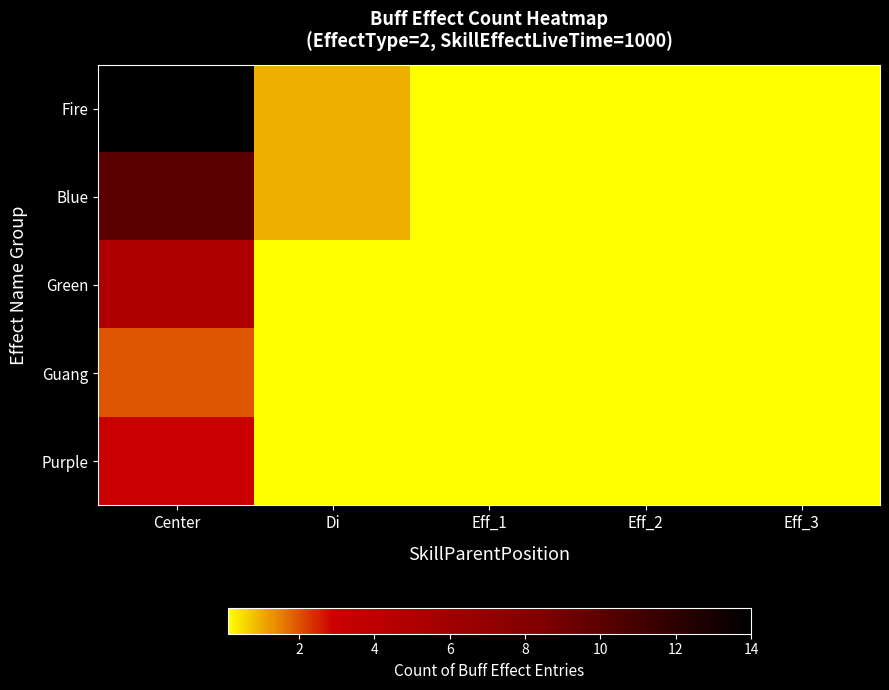

At Di, list the series in order from largest to smallest.

Fire, Blue, Green, Guang, Purple